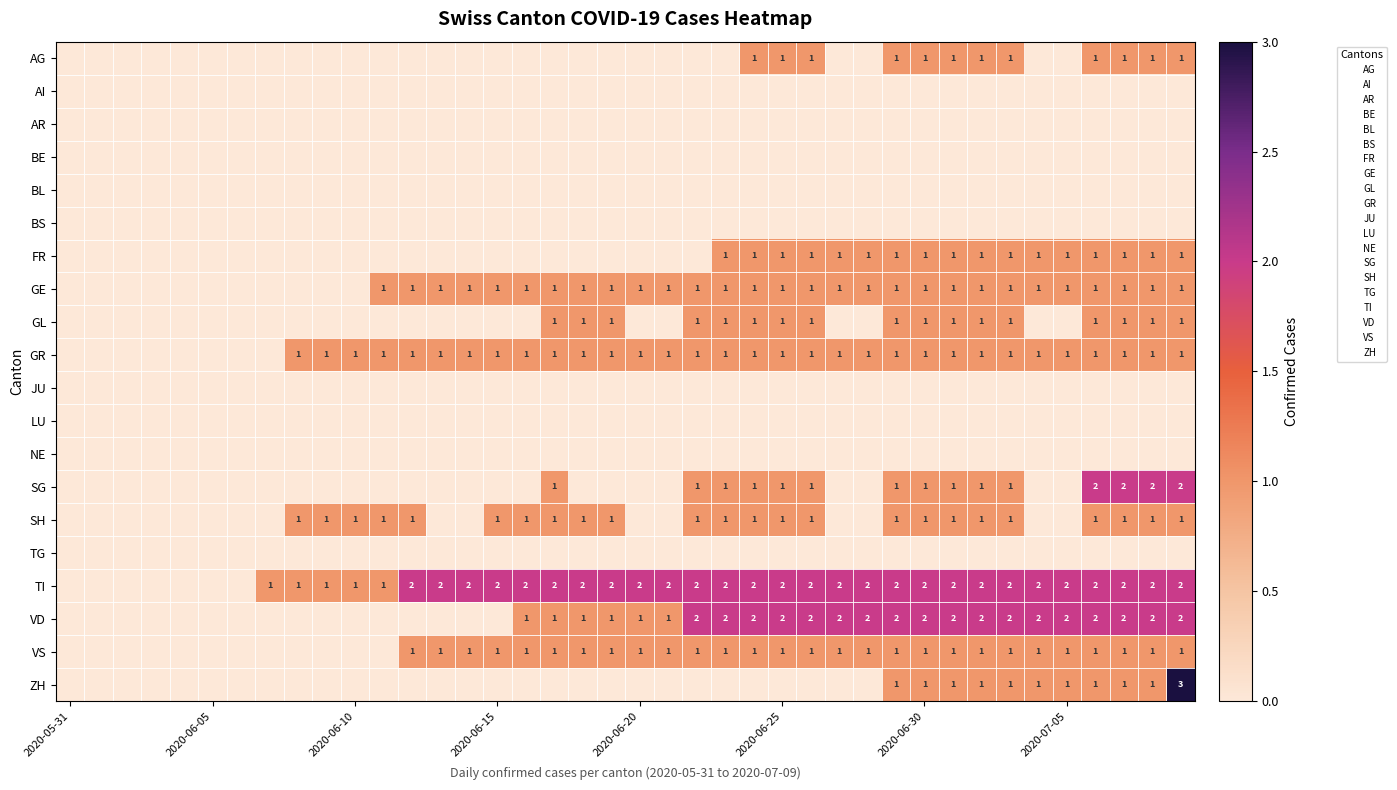

Count the number of data series in this chart.

20